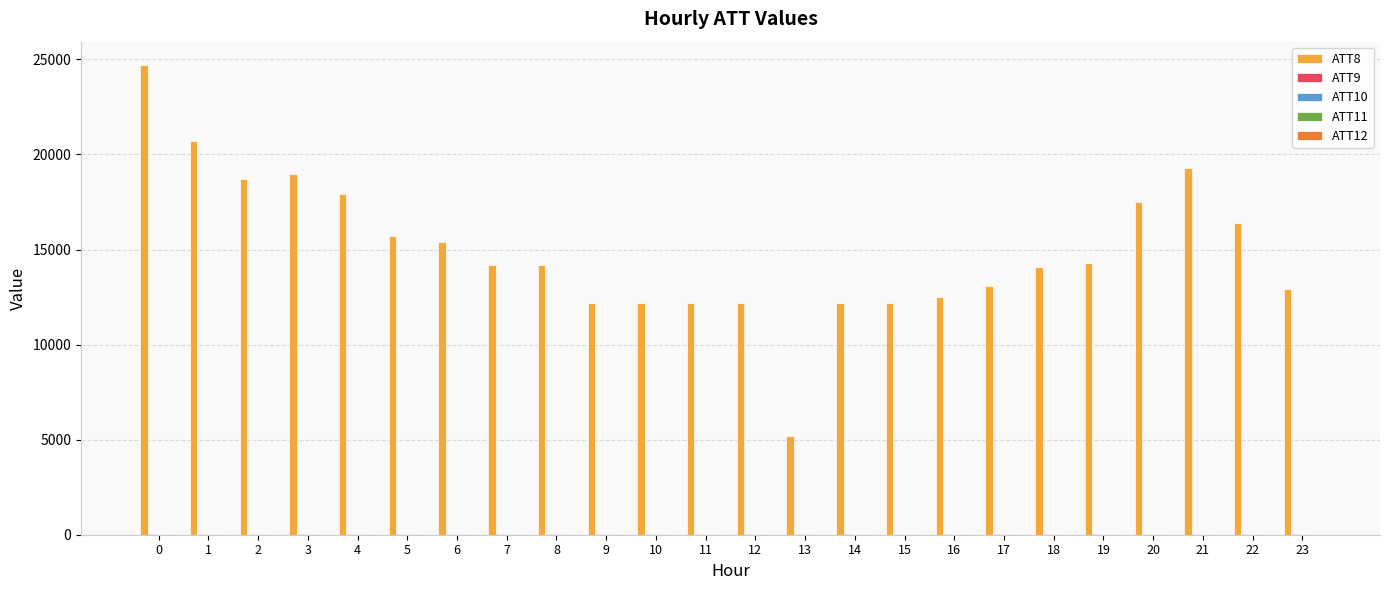

How many data points does each series have?

24